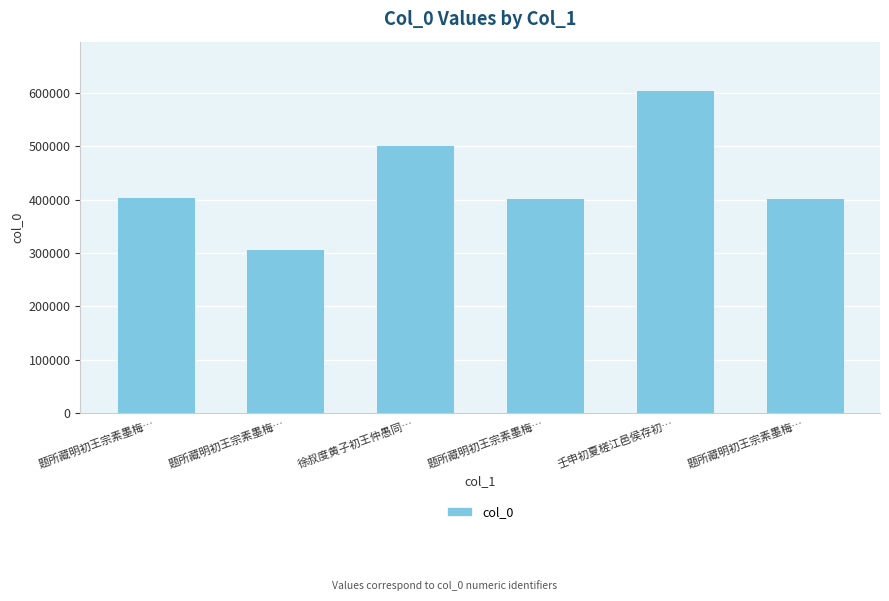

What is the change in value from 题所藏明初王宗素墨梅… to 题所藏明初王宗素墨梅…?

-1